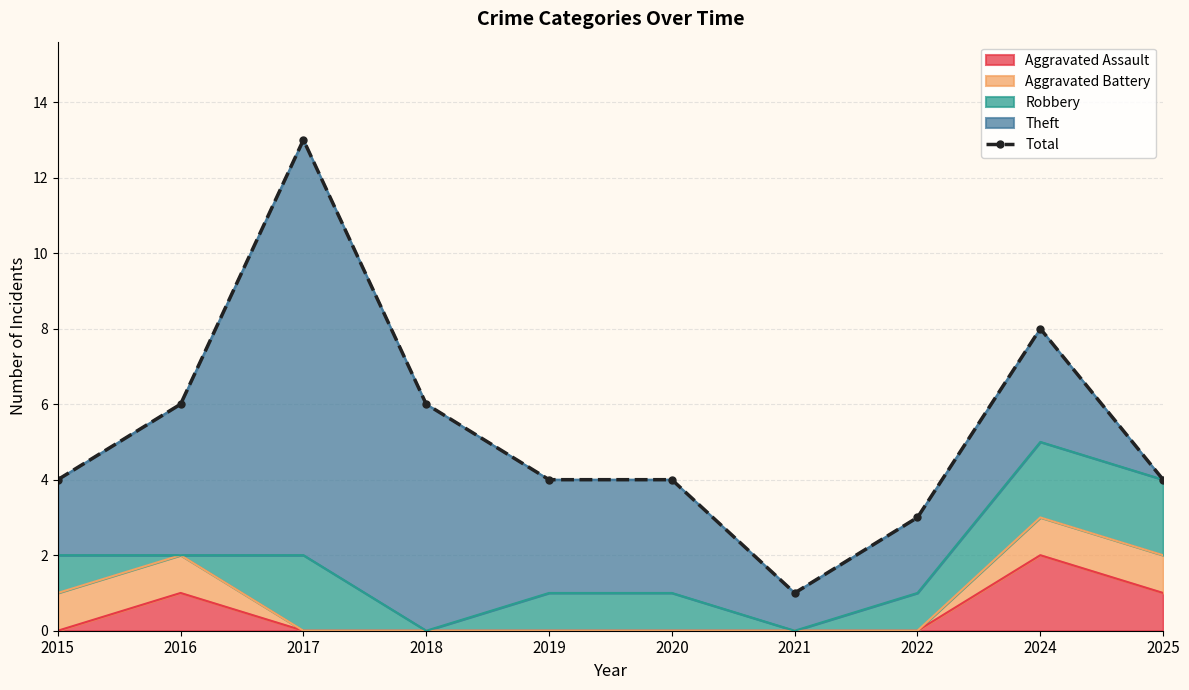

True or false: the data shows 3 at 2022.

True